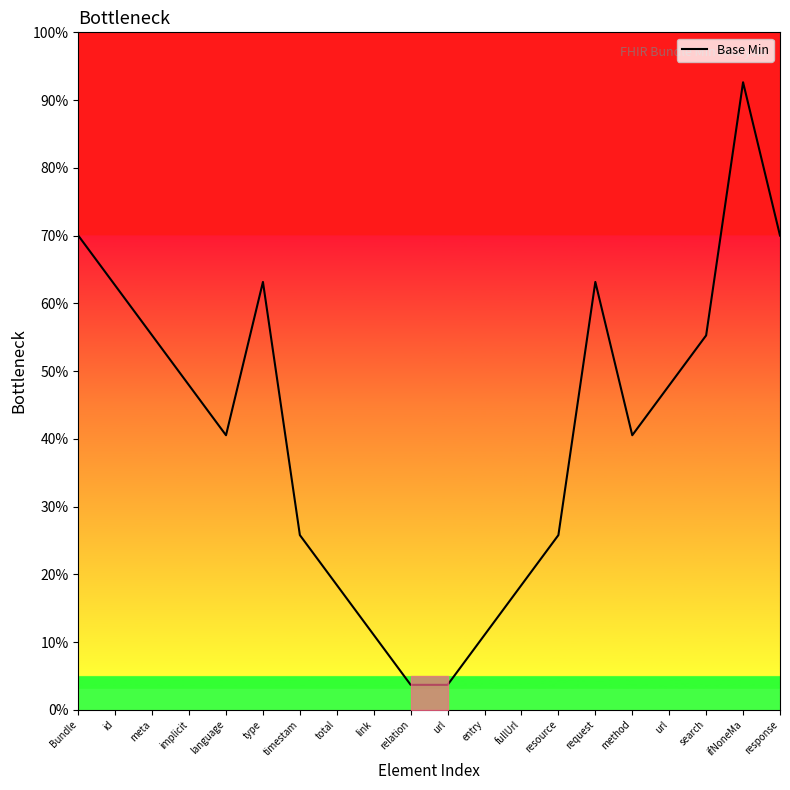

Is this an area chart (filled region under the line)?

Yes